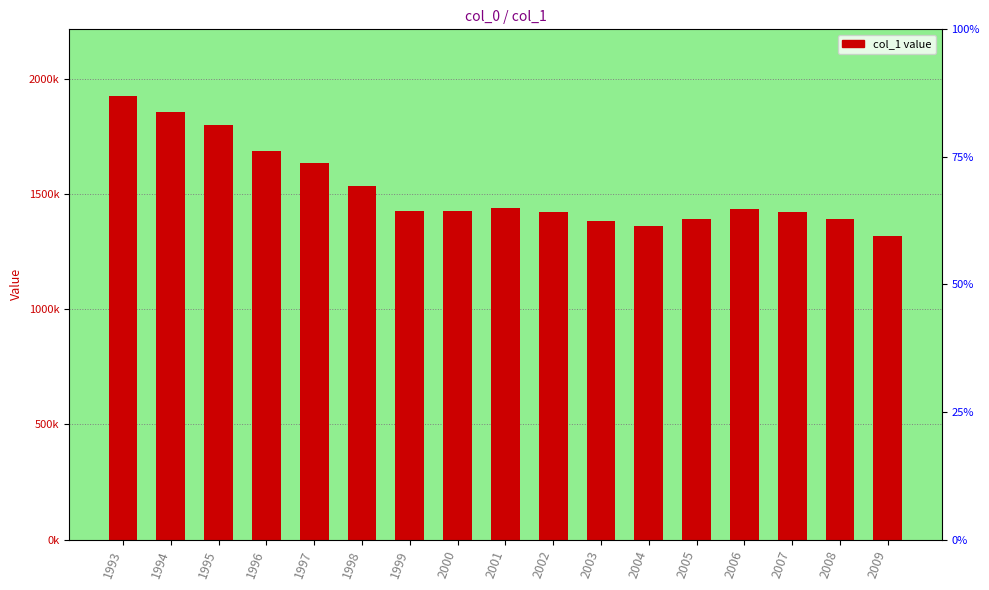

List the labels in order of value, largest first.

1993, 1994, 1995, 1996, 1997, 1998, 2001, 2006, 1999, 2000, 2002, 2007, 2008, 2005, 2003, 2004, 2009